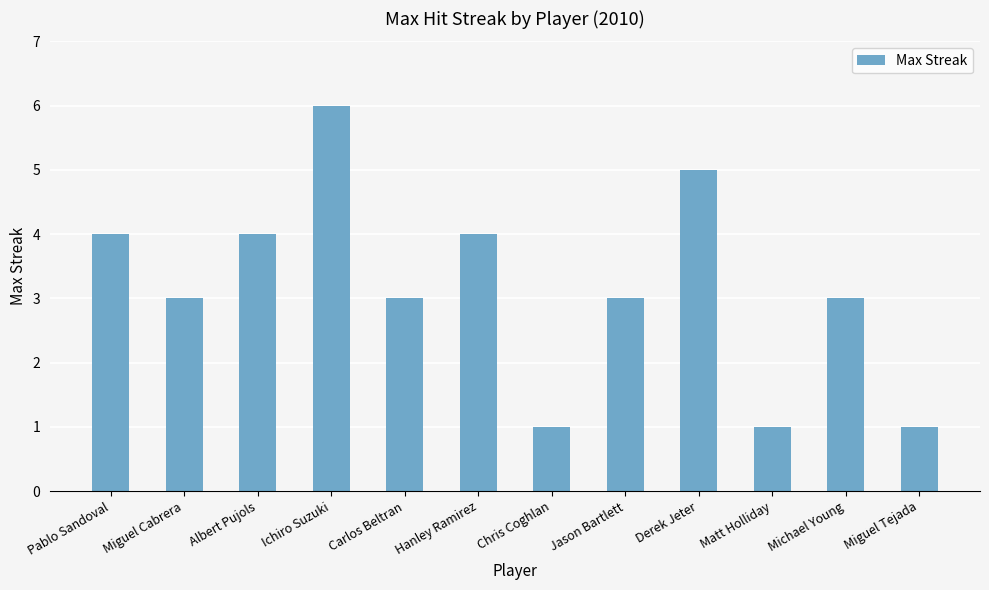

What is the change in value from Chris Coghlan to Jason Bartlett?

+2